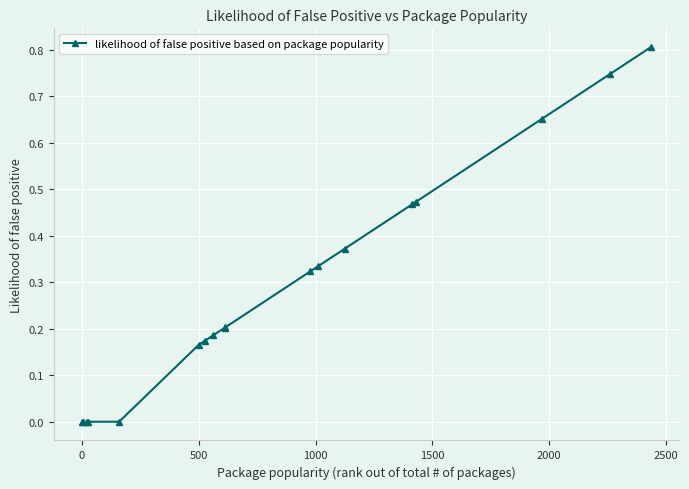

What is the maximum value shown in the chart?

0.8